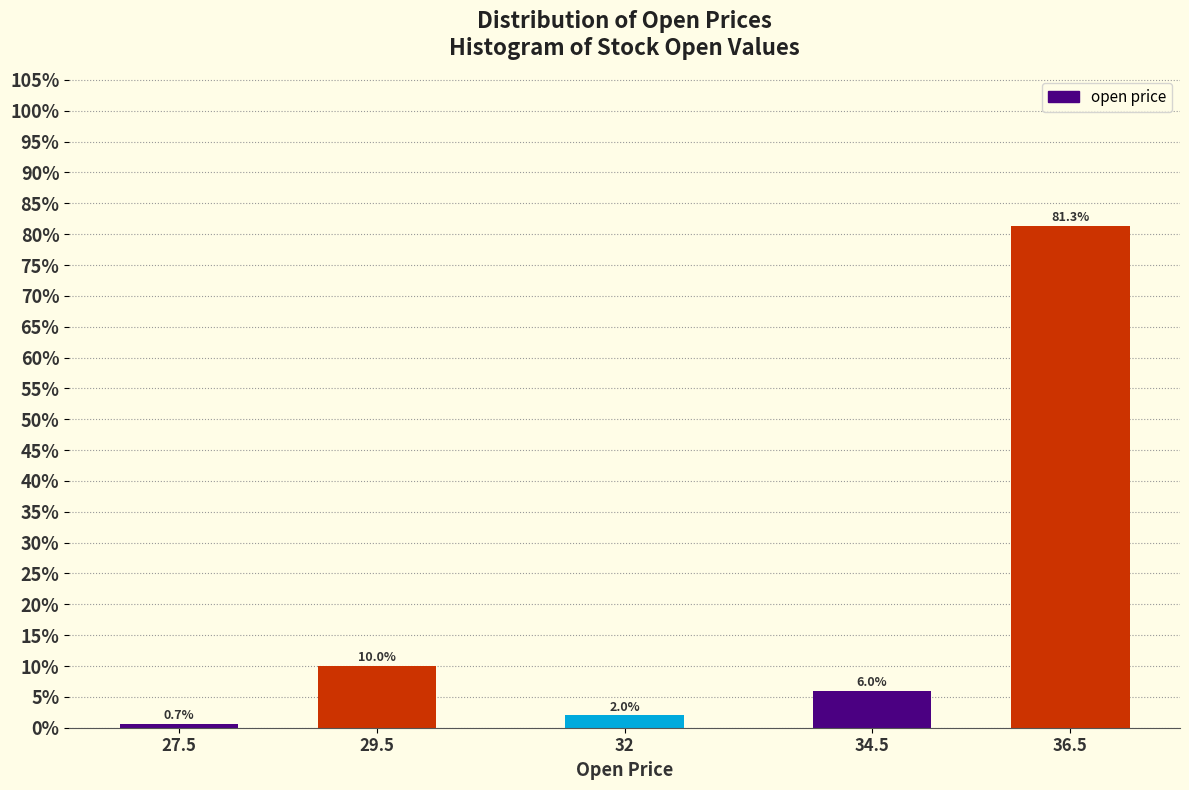

Reading left to right, transcribe all the data shown in this chart.

0.7	10.0	2.0	6.0	81.3